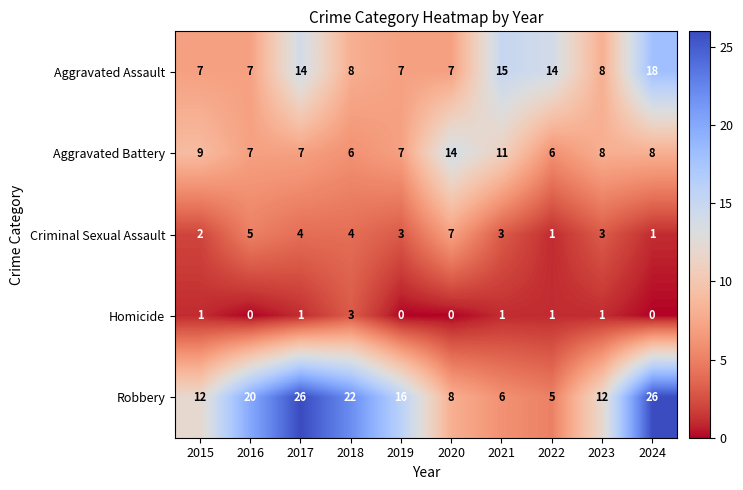

Where is Robbery nearest to the value 15?

2019